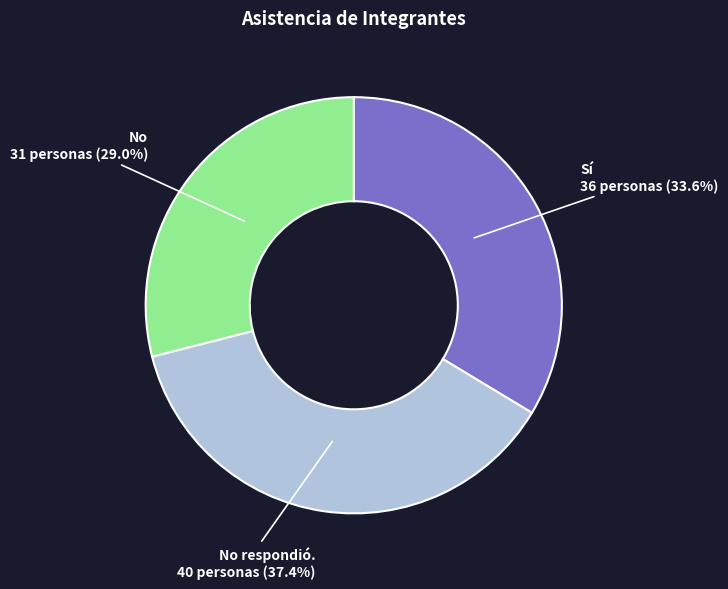

To the nearest percent, what percentage of the pie is No?

29%